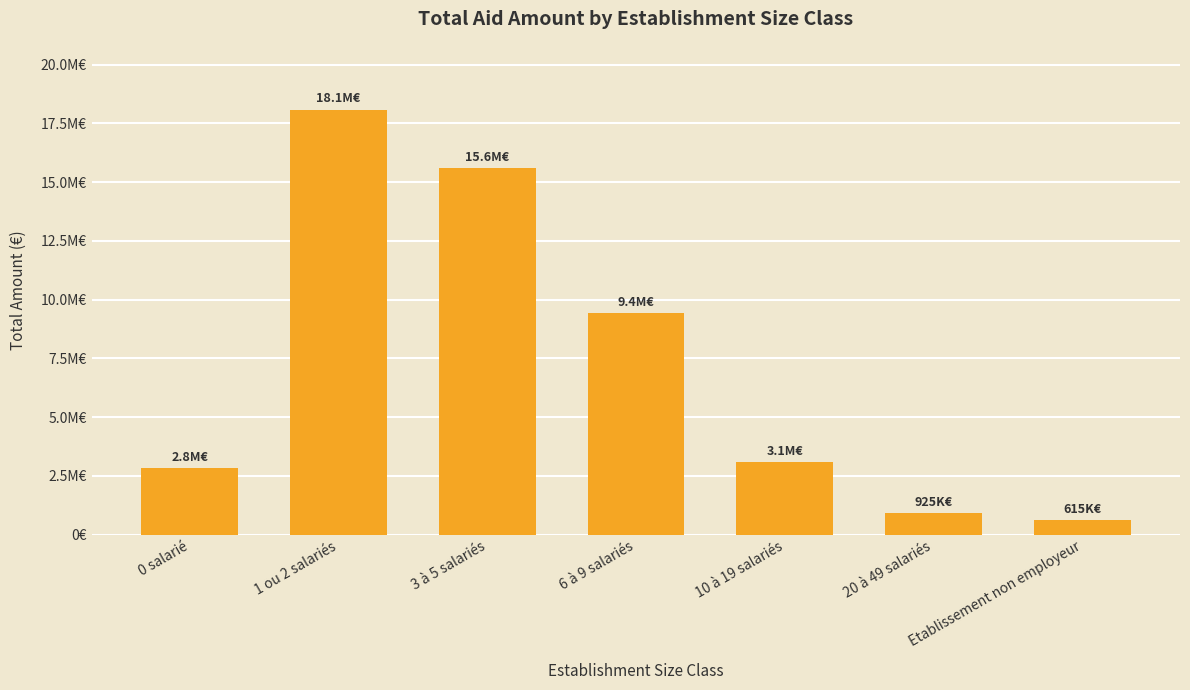

At which label does the data first exceed 3087335?

1 ou 2 salariés